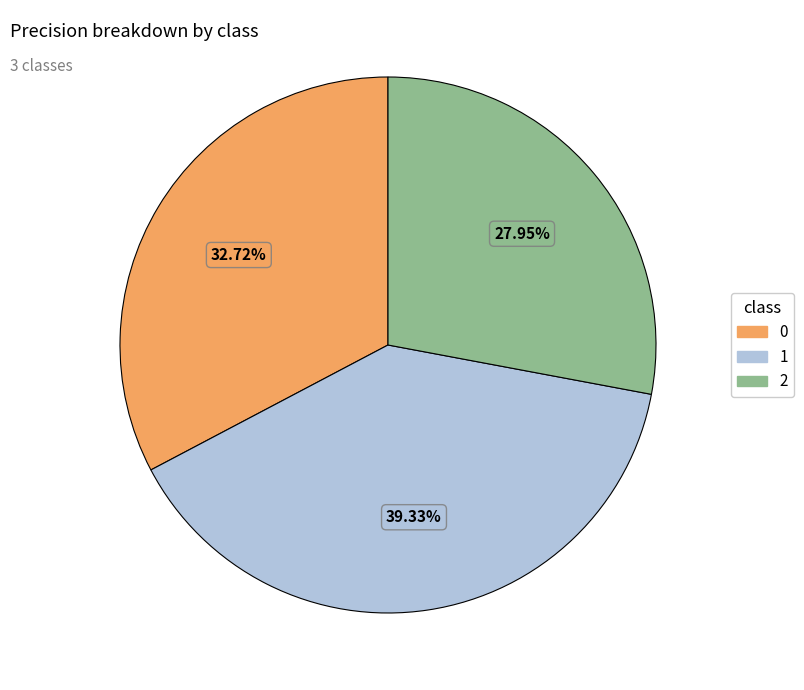

Combined, do 2 and 0 account for over 50%?

Yes